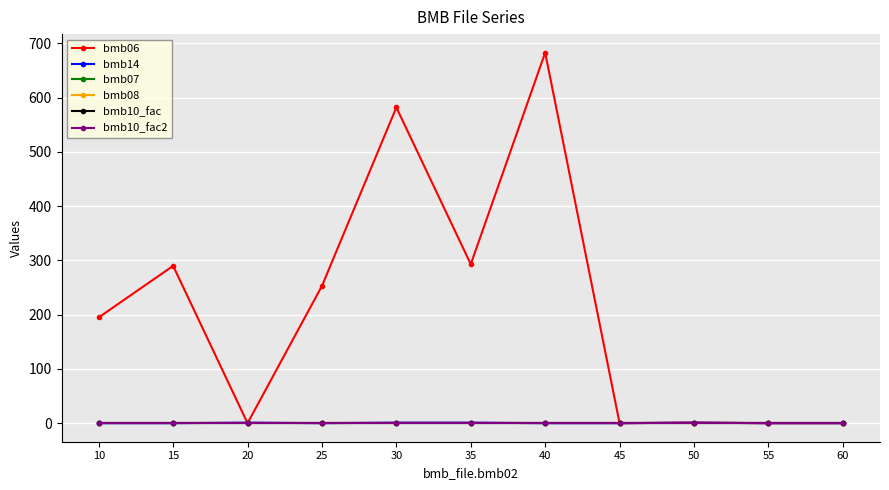

True or false: bmb07 and bmb10_fac2 cross at least once.

False